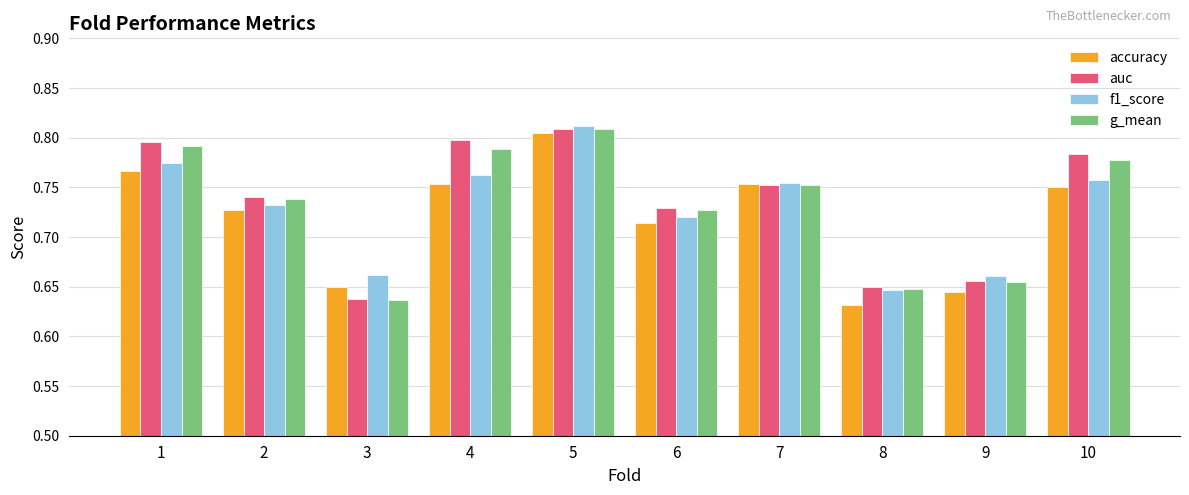

At which category is the sum across all series the highest?

5